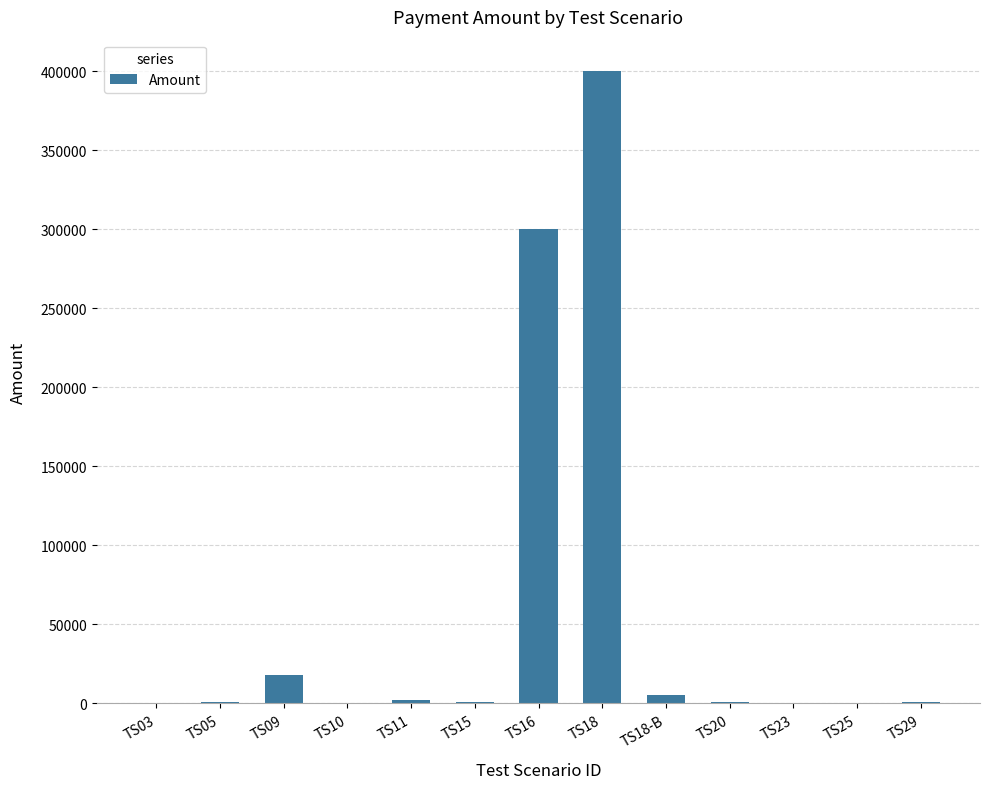

Is it true that the value at TS20 is 1000?

True